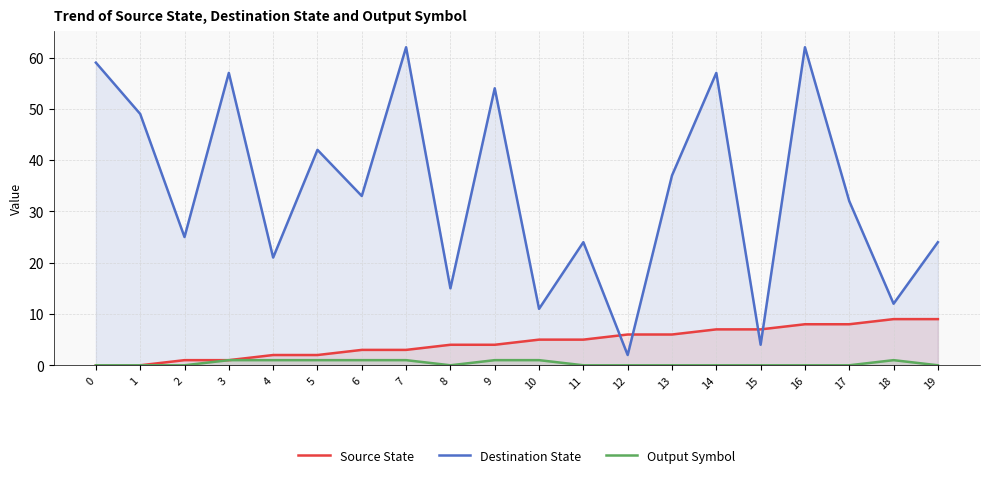

Count the number of categories in the chart.

20